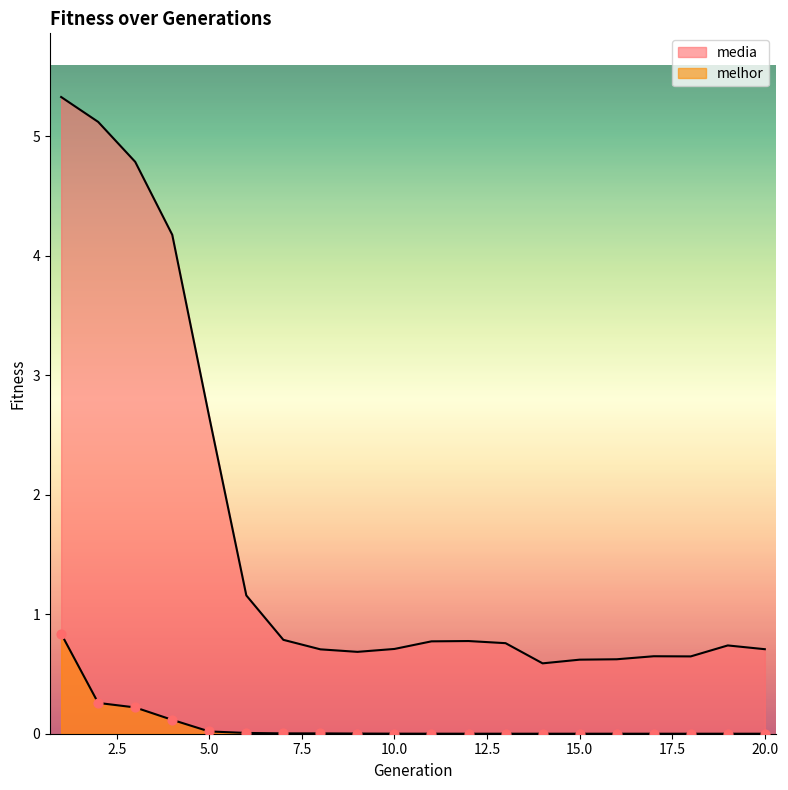

Is the value of melhor at 9 greater than the value of media at 19?

No